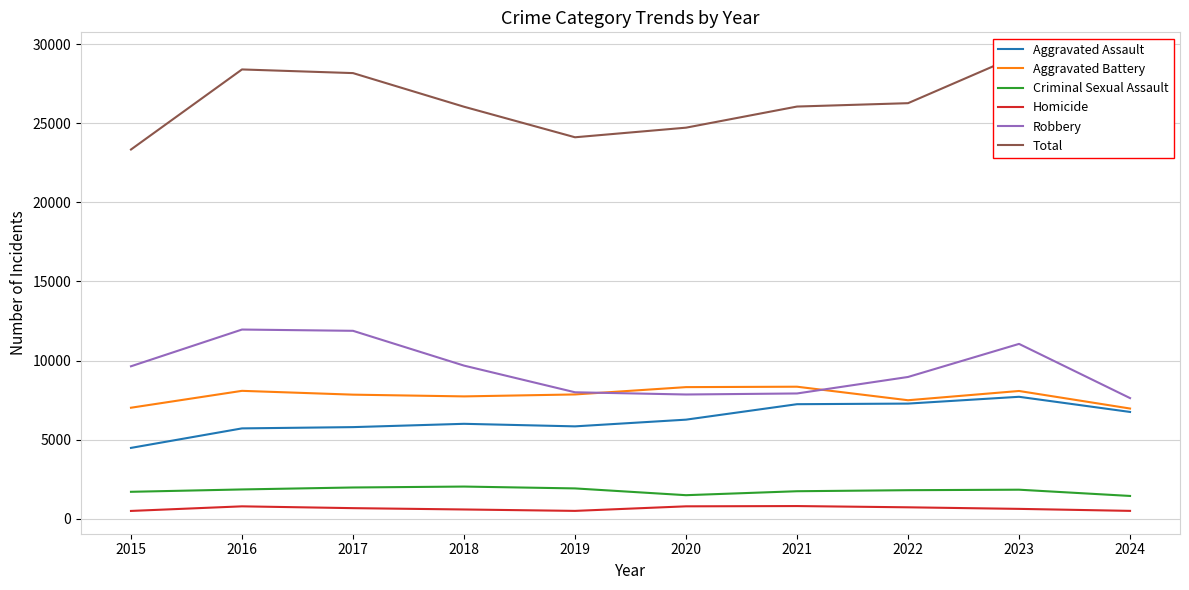

True or false: Homicide and Aggravated Battery cross at least once.

False